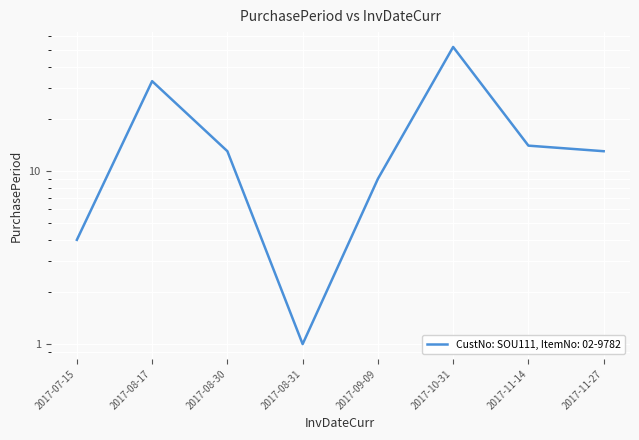

Approximately how many times larger is the value at 2017-08-30 compared to 2017-08-17?

0.4